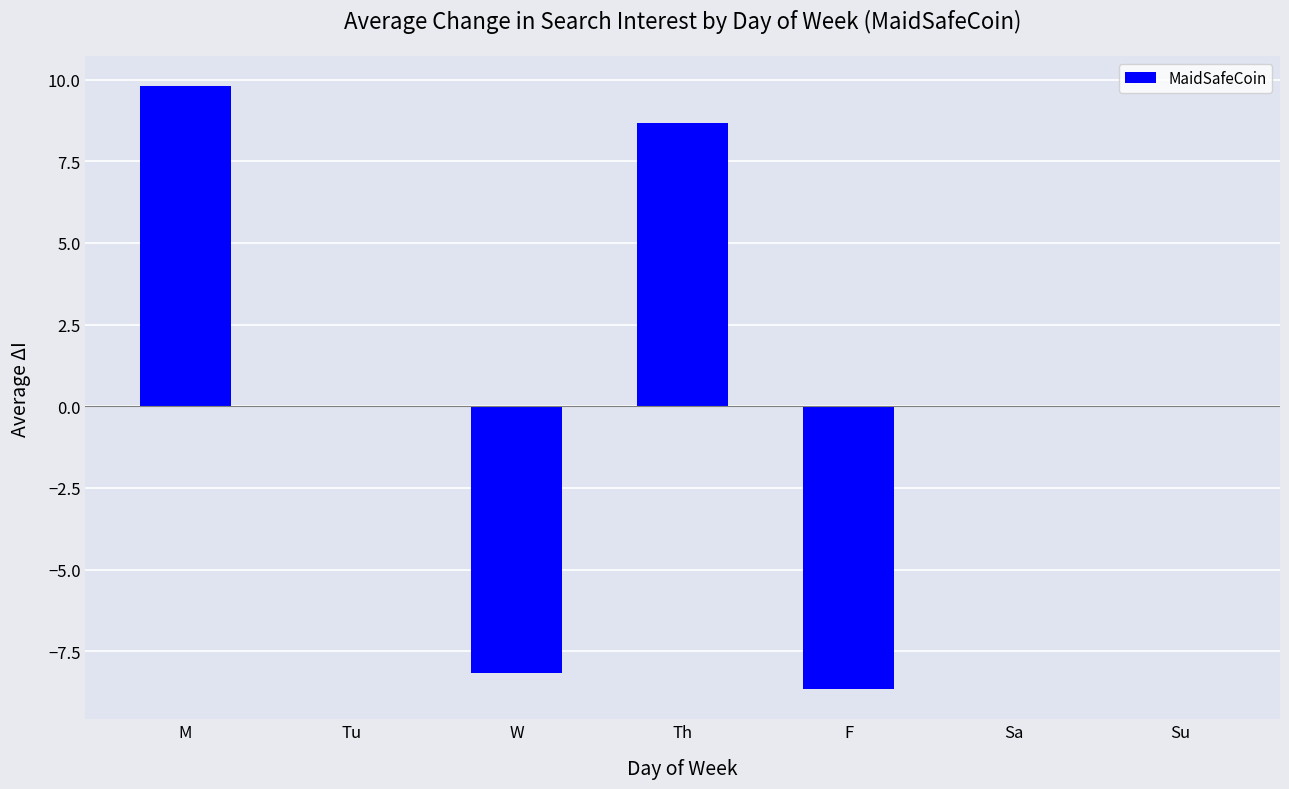

Which label corresponds to the largest value in the chart?

M